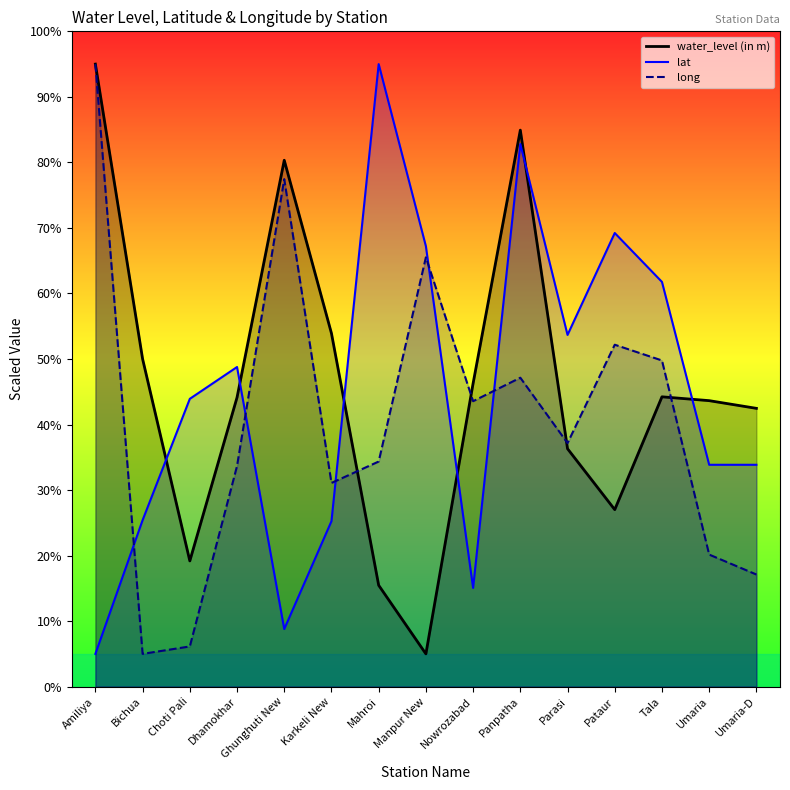

What is the total value across all series at Tala?

155.8